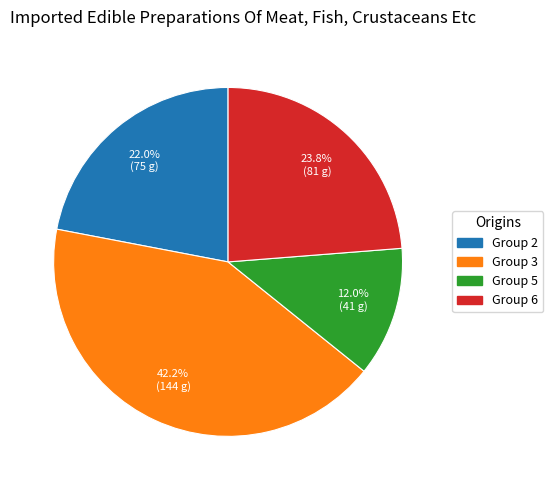

Is there a majority slice in this chart?

No